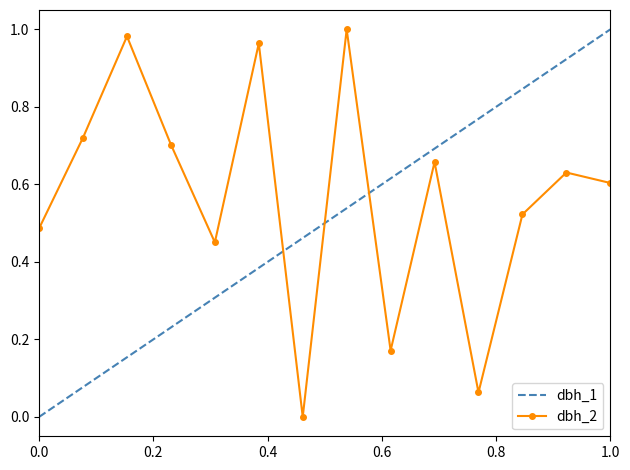

After their last crossing, which series has the higher values: dbh_2 or dbh_1?

dbh_1